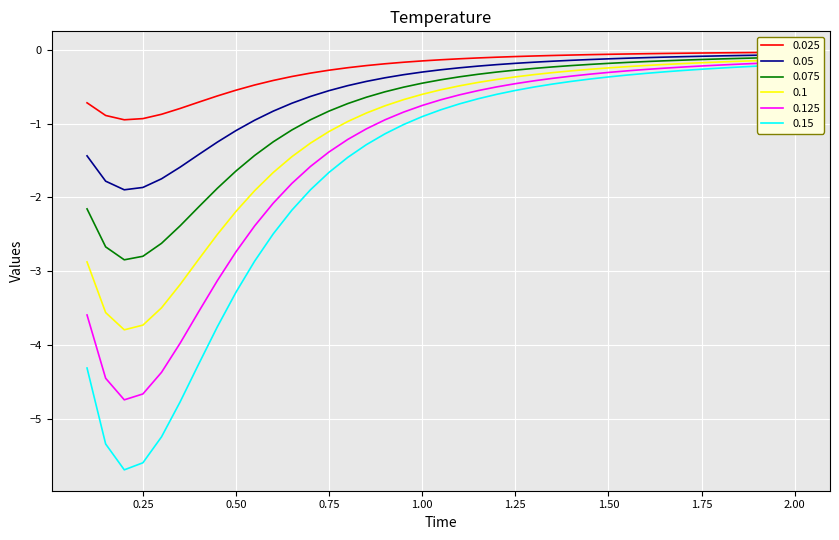

What is the smallest value displayed?

-5.7